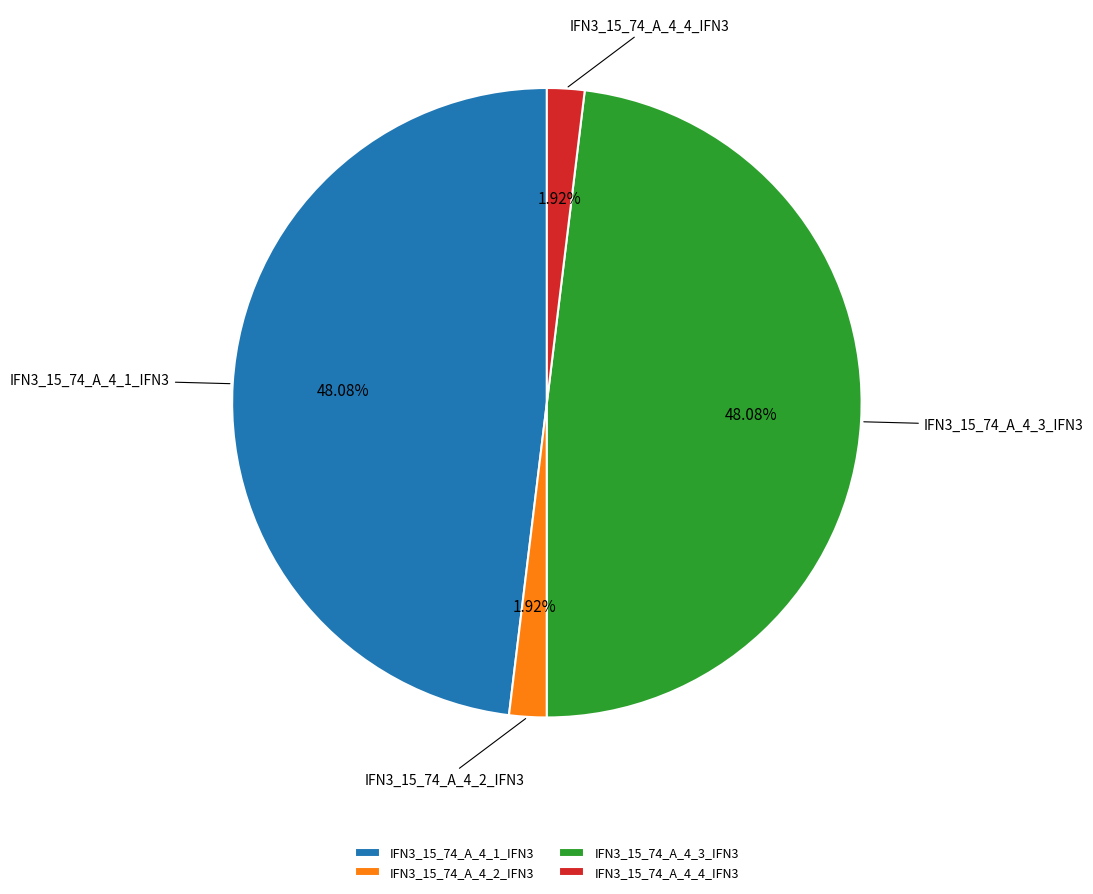

Count the number of slices in the pie.

4